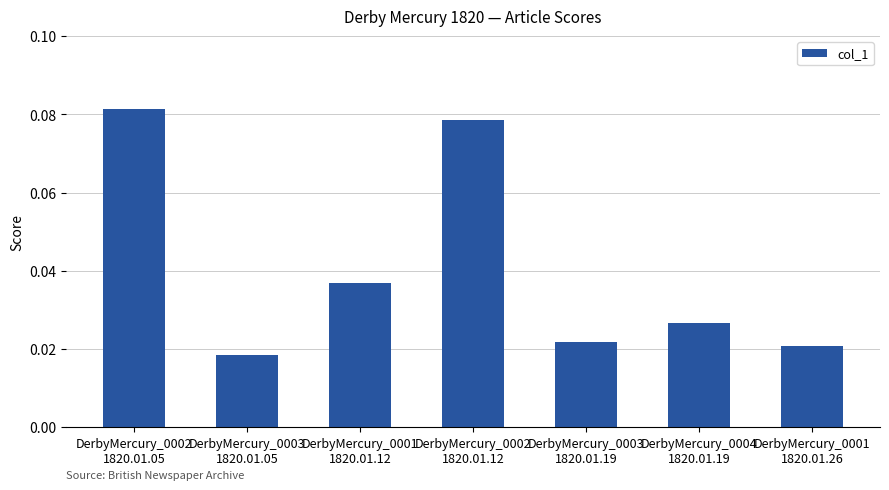

Rank the categories by value from lowest to highest.

DerbyMercury_0003
1820.01.05, DerbyMercury_0001
1820.01.26, DerbyMercury_0003
1820.01.19, DerbyMercury_0004
1820.01.19, DerbyMercury_0001
1820.01.12, DerbyMercury_0002
1820.01.12, DerbyMercury_0002
1820.01.05